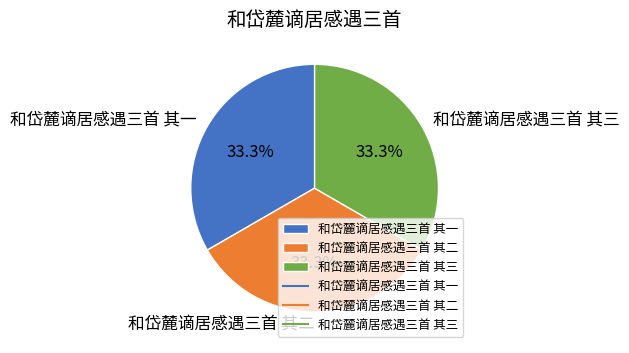

To the nearest percent, what percentage of the pie is 和岱麓谪居感遇三首 其一?

33%